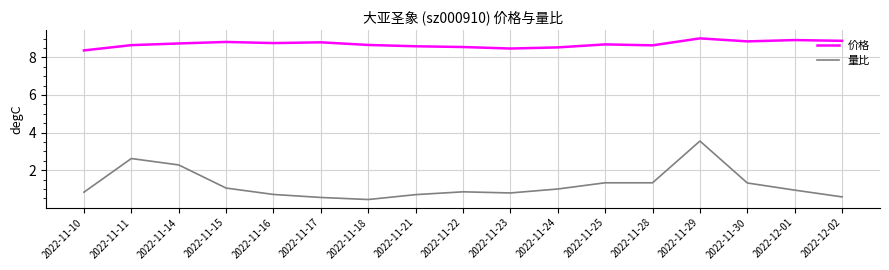

What are all the series names shown in the legend?

价格, 量比